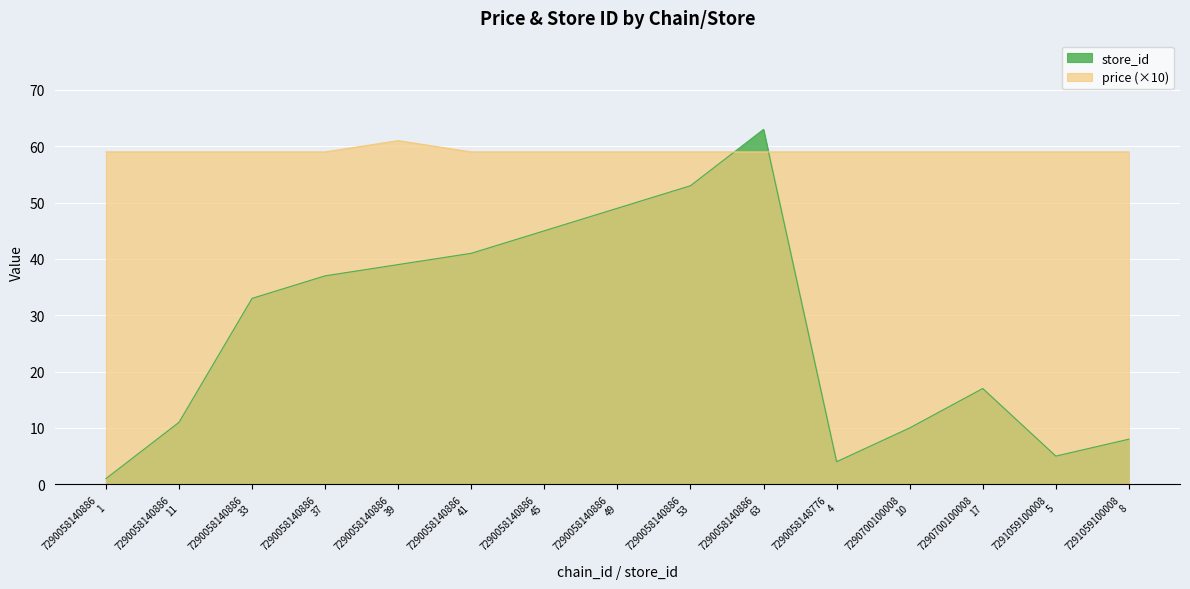

Which series has the widest spread of values?

store_id